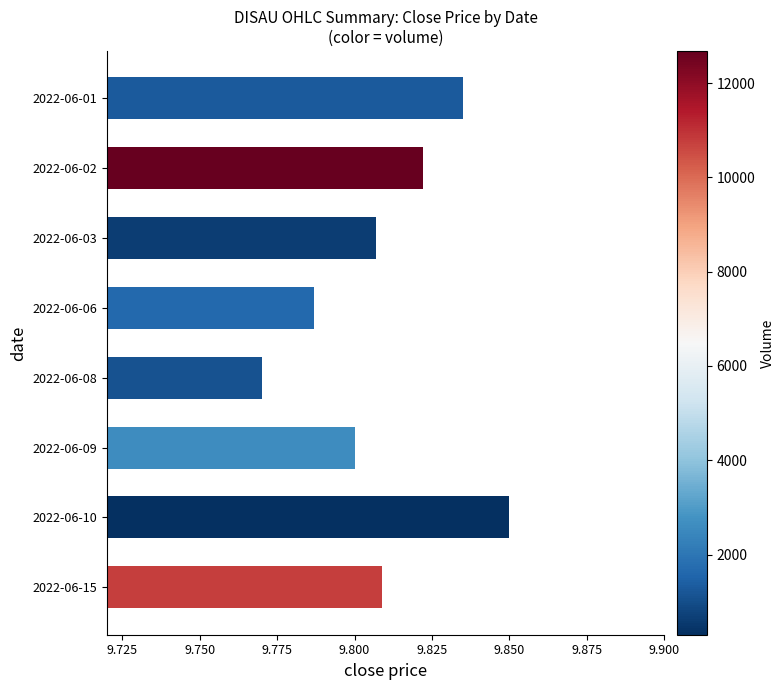

Count the values in the range 9 to 10.

8